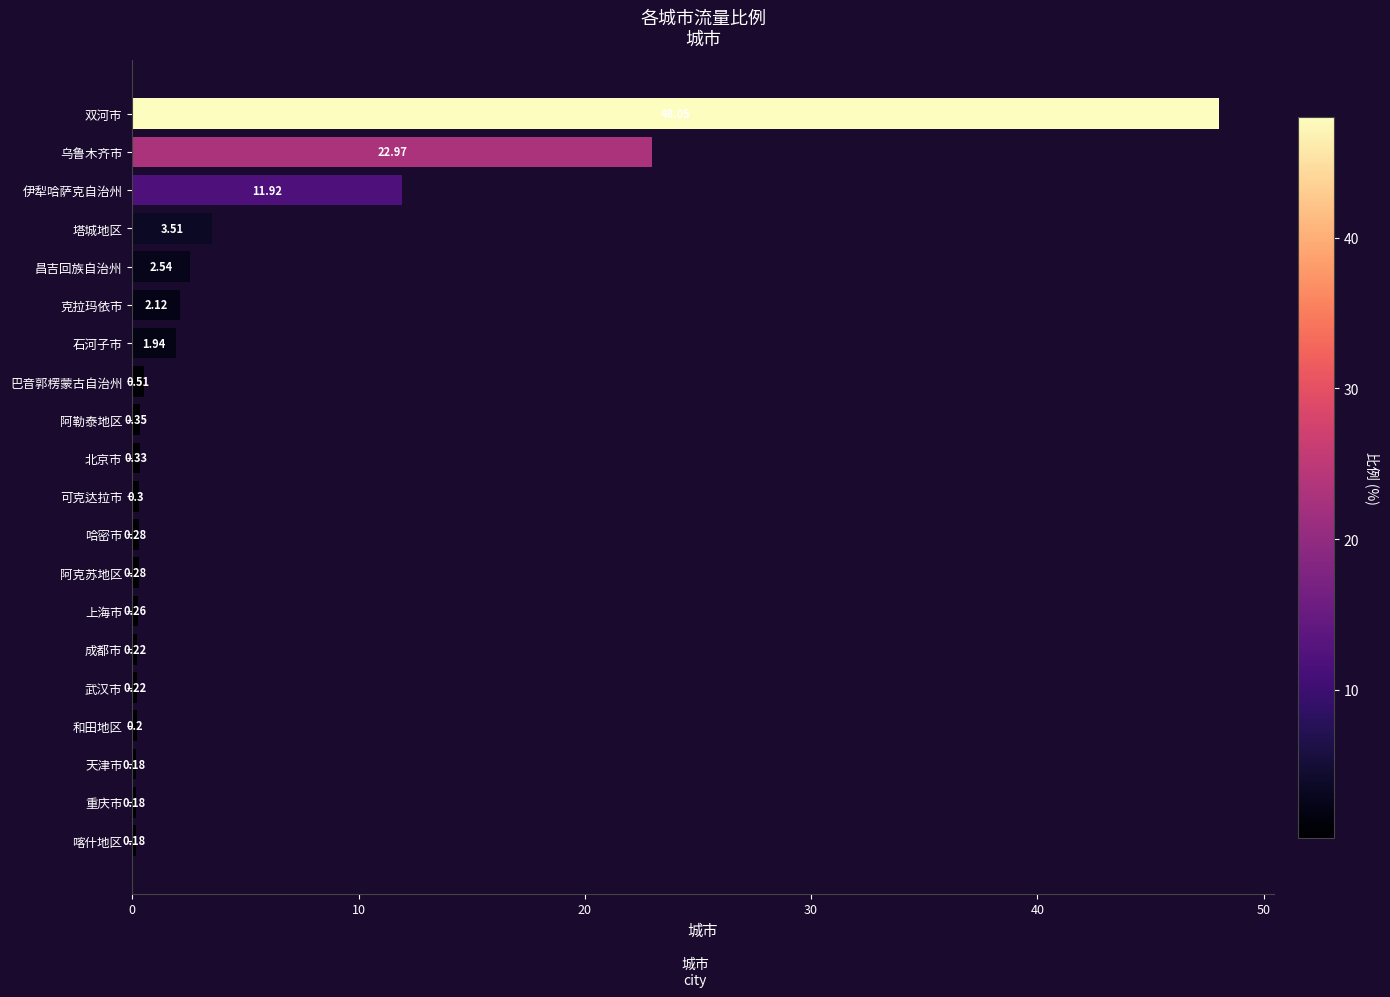

Where is the data nearest to the value 24?

乌鲁木齐市